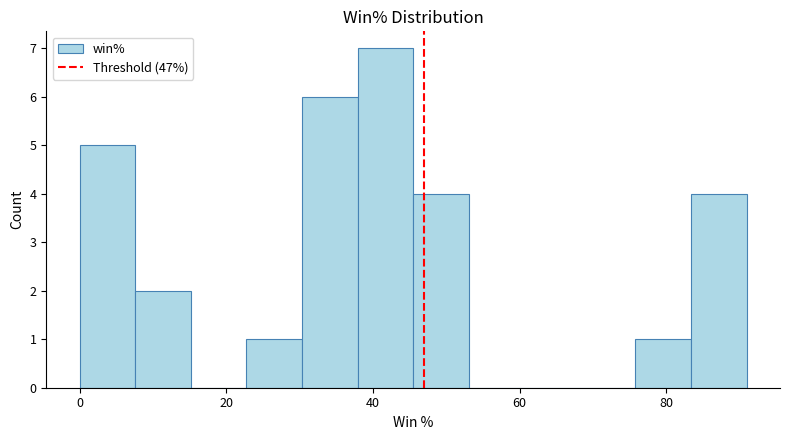

Around what value on the x-axis is the tallest bar? Give the approximate position of its centre, as read against the axis.

42